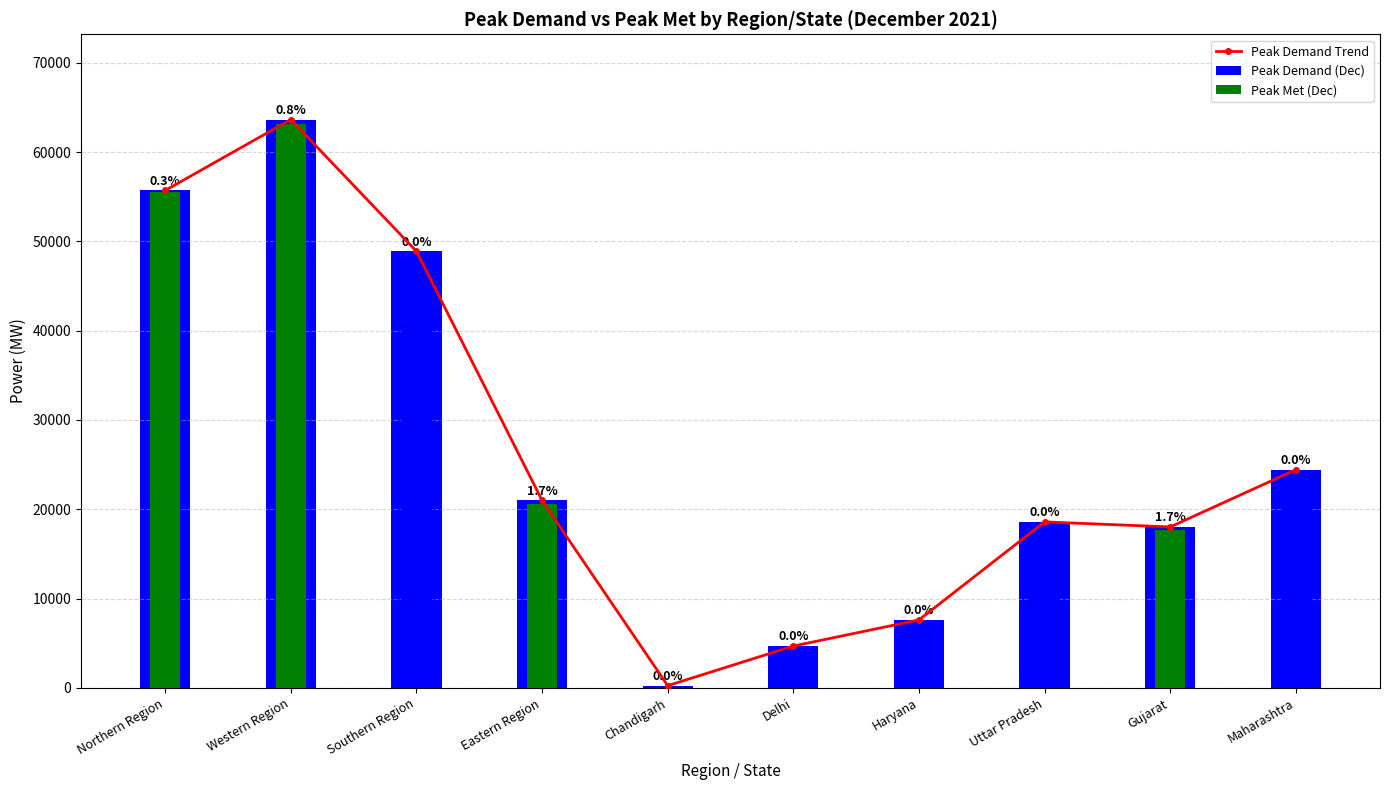

What is the value of the Peak Demand Trend bar at the 1st from the left?

55696